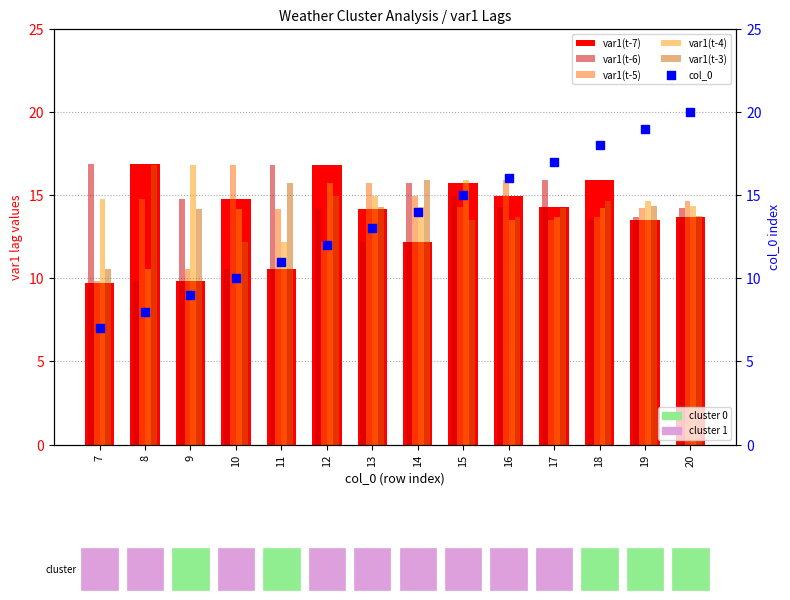

Is the value of var1(t-3) at 16 greater than the value of var1(t-6) at 9?

No